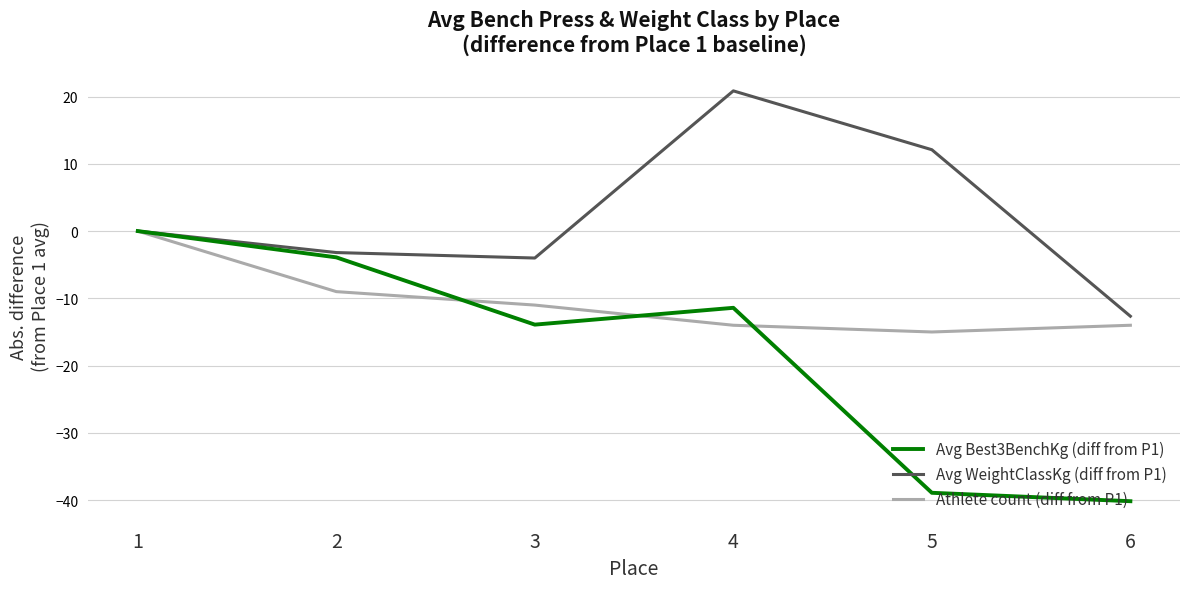

Rank the series by their average value, from highest to lowest.

Avg WeightClassKg (diff from P1), Athlete count (diff from P1), Avg Best3BenchKg (diff from P1)